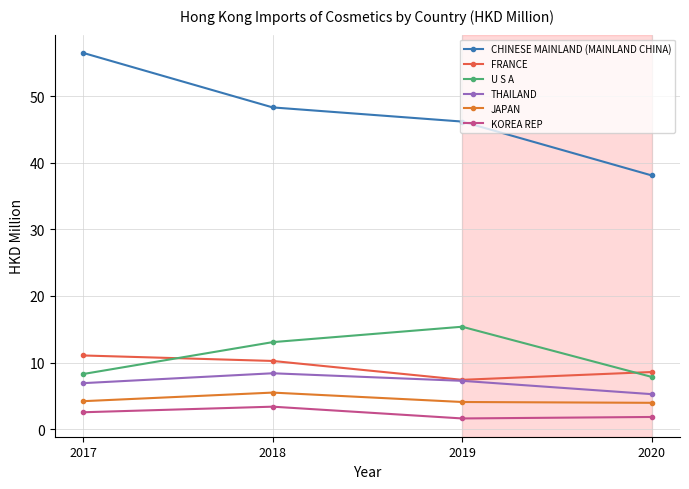

How many distinct data groups are displayed?

6